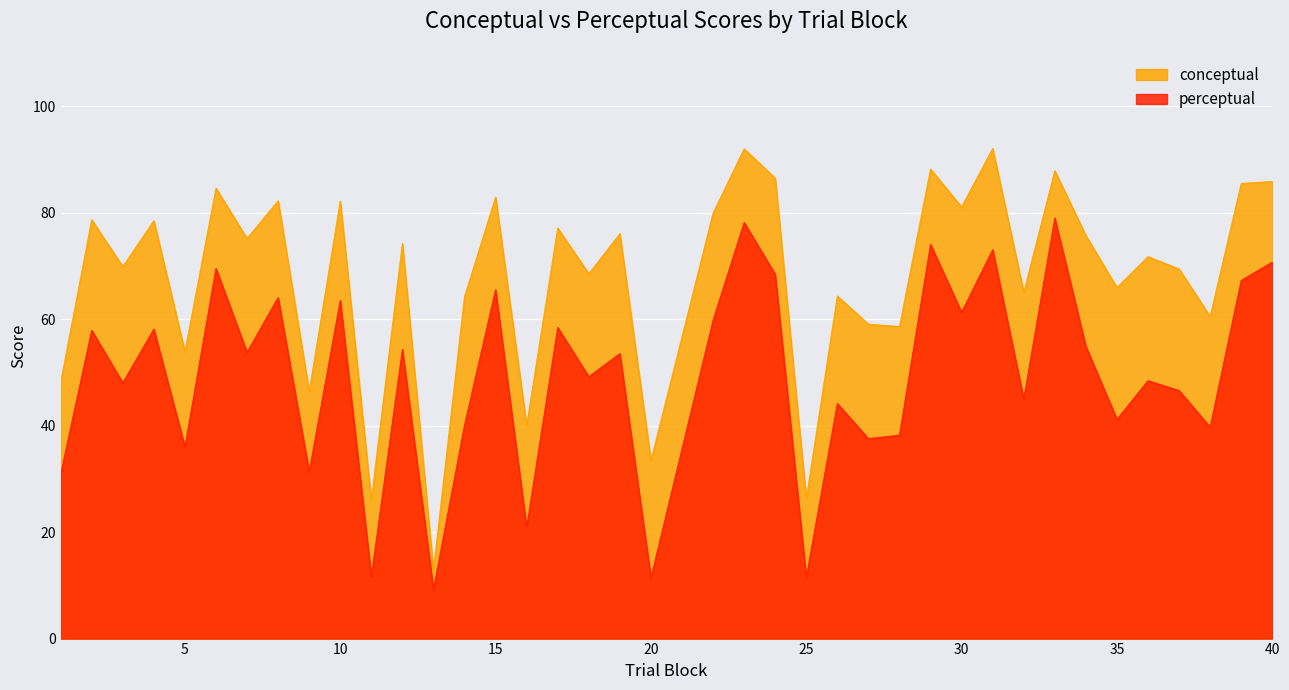

True or false: conceptual and perceptual cross at least once.

False